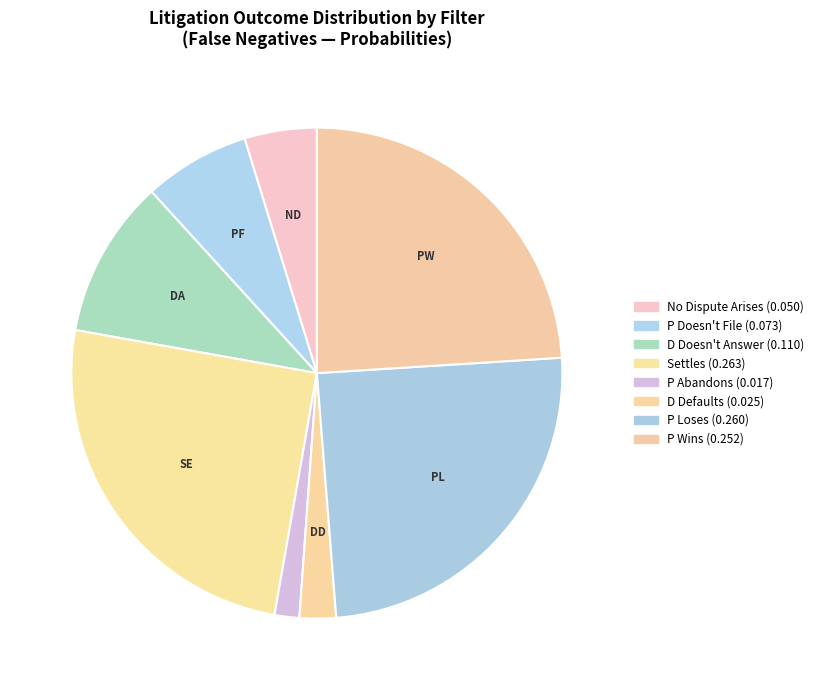

How many slices are in this pie chart?

8